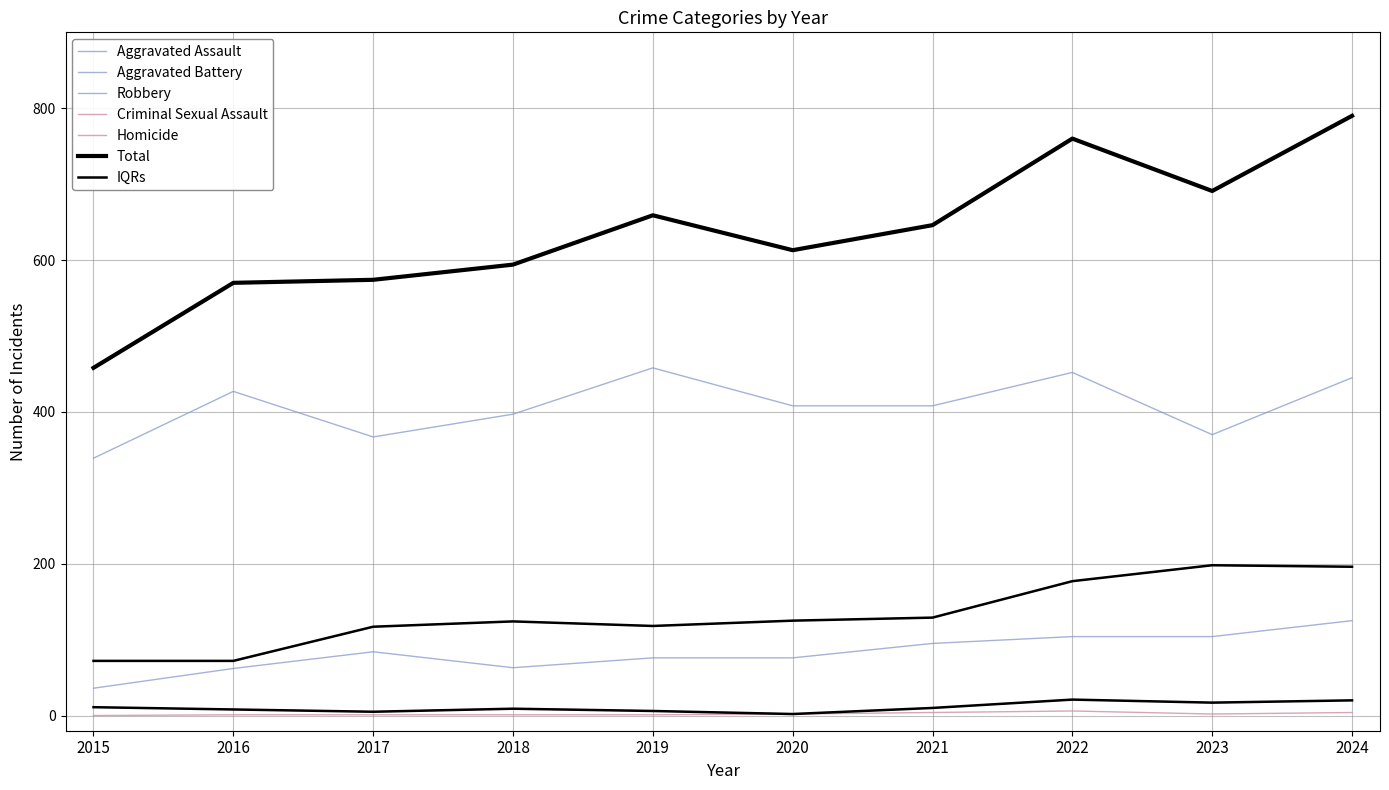

What is the sum of all Robbery values?

4071